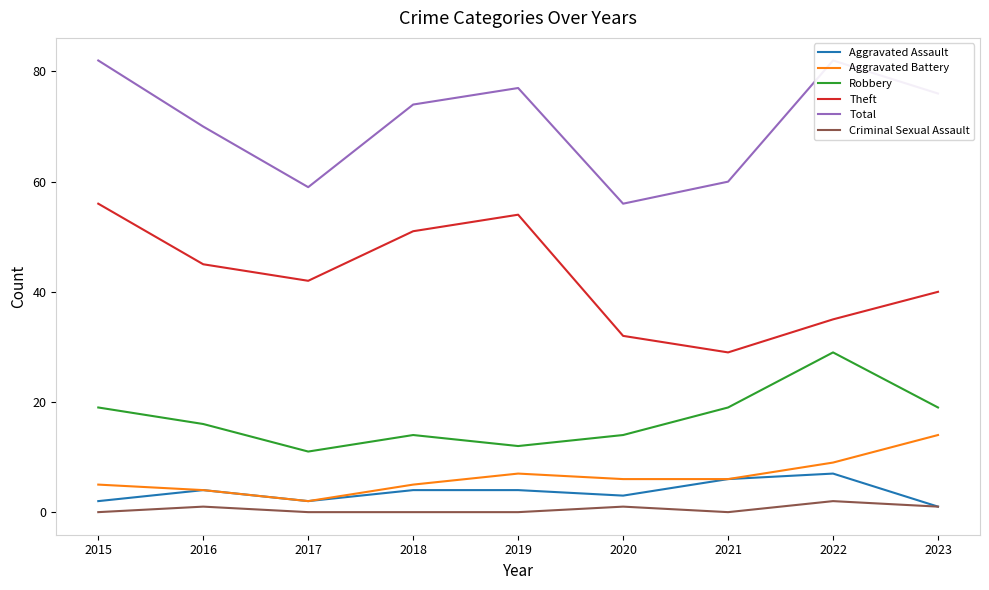

True or false: Total and Aggravated Battery intersect in this chart.

False